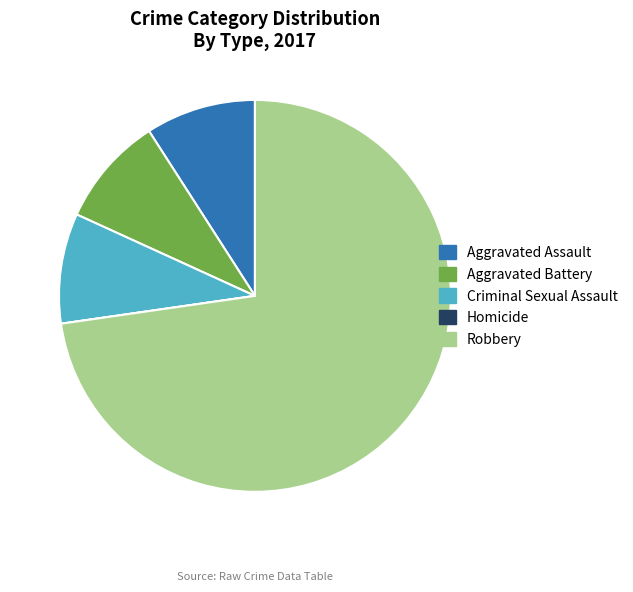

The Aggravated Battery slice represents 15% of the pie. True or false?

False